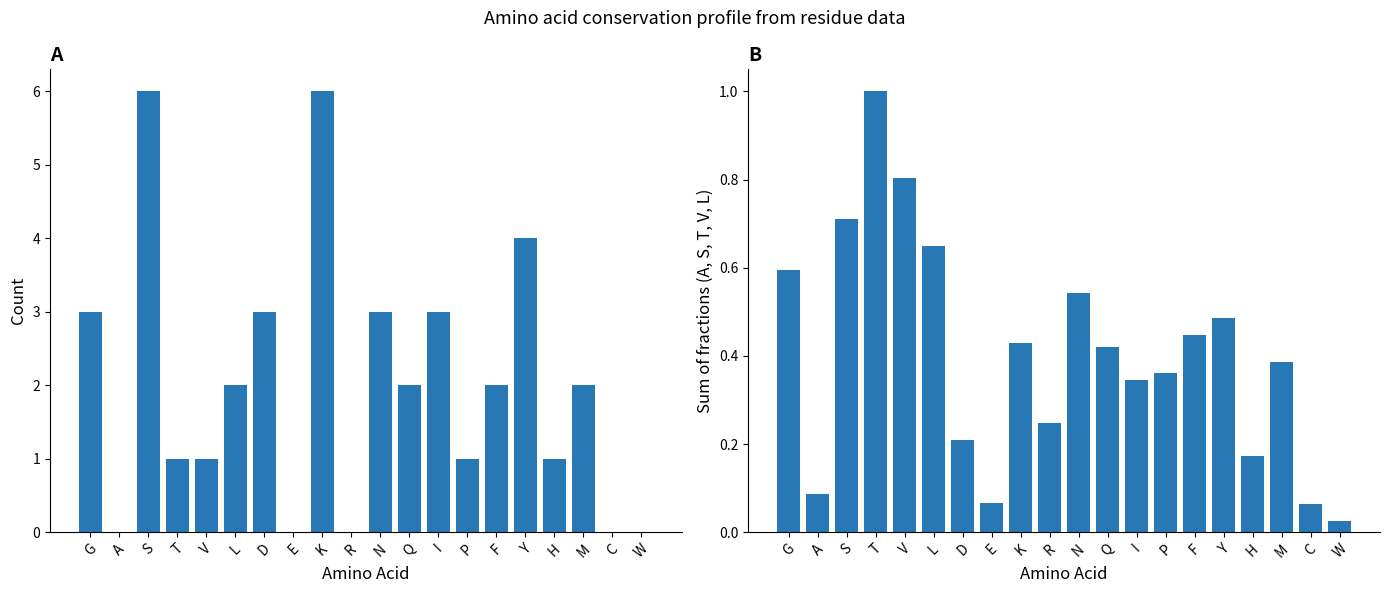

Count the number of categories in the chart.

20